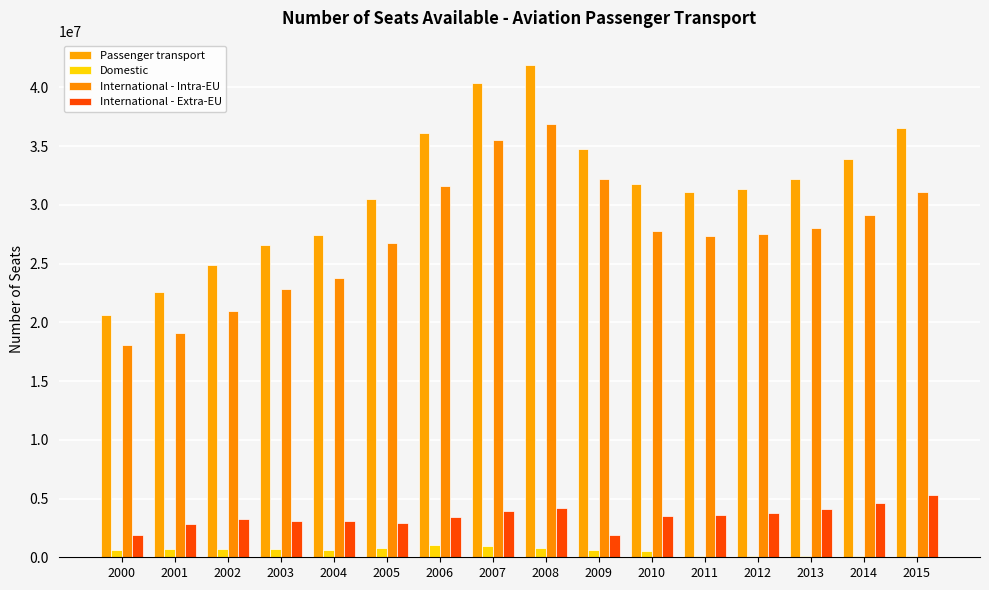

List the series in order of their peak value, lowest first.

Domestic, International - Extra-EU, International - Intra-EU, Passenger transport